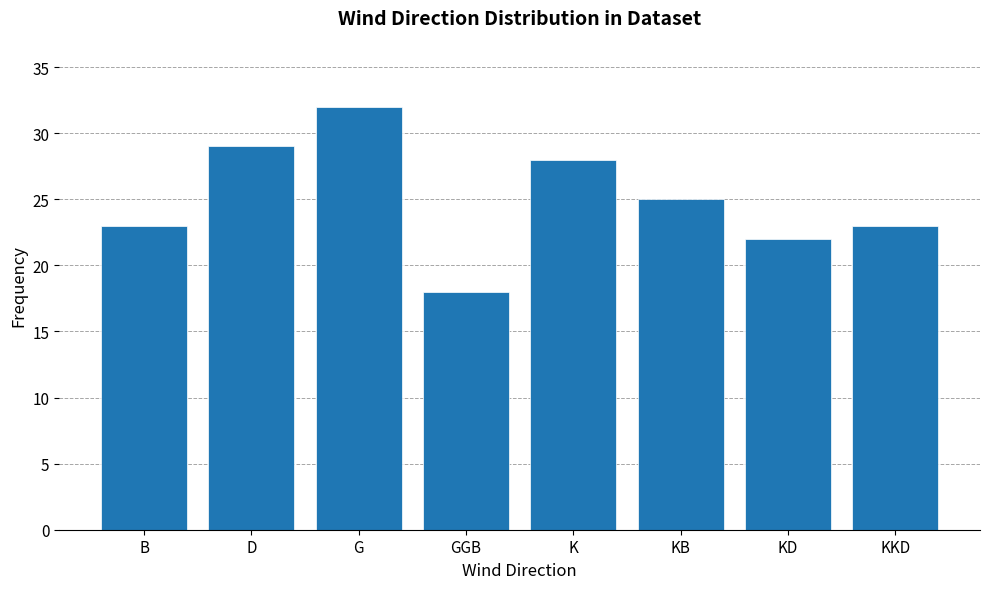

What is the maximum value shown in the chart?

32